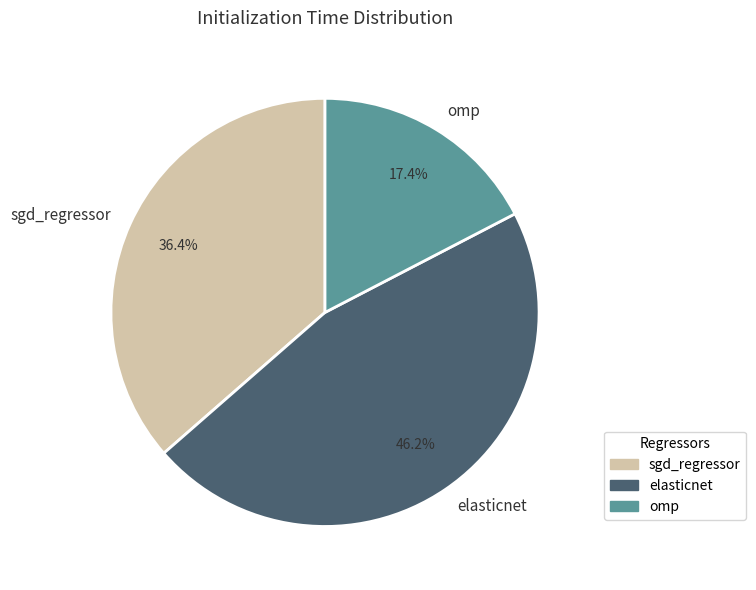

Between elasticnet and omp, which is larger?

elasticnet